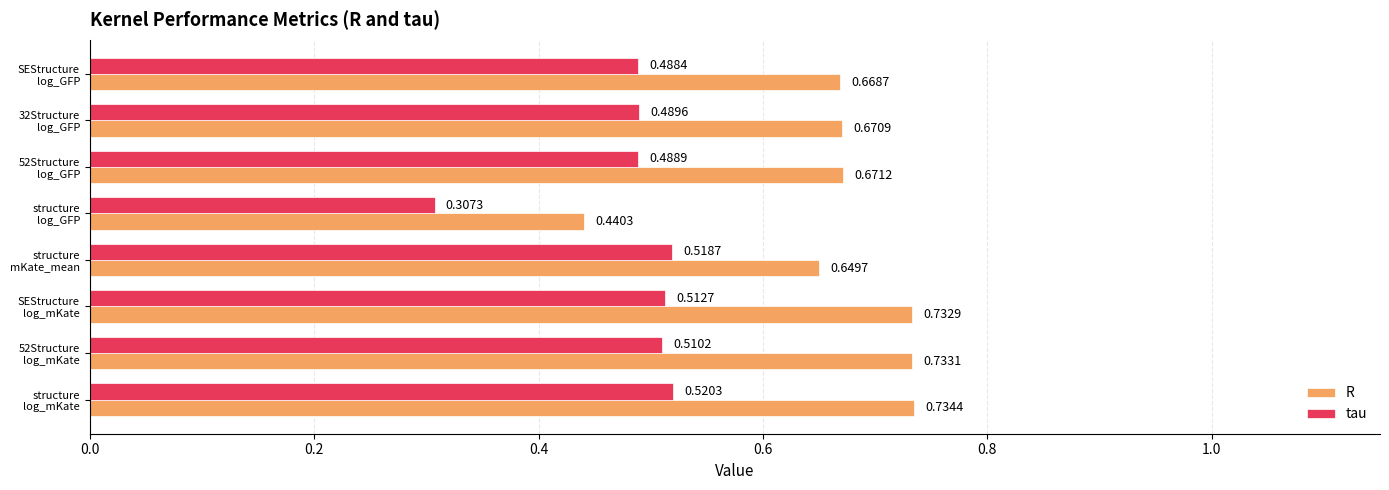

Which series has the largest range (max minus min)?

R